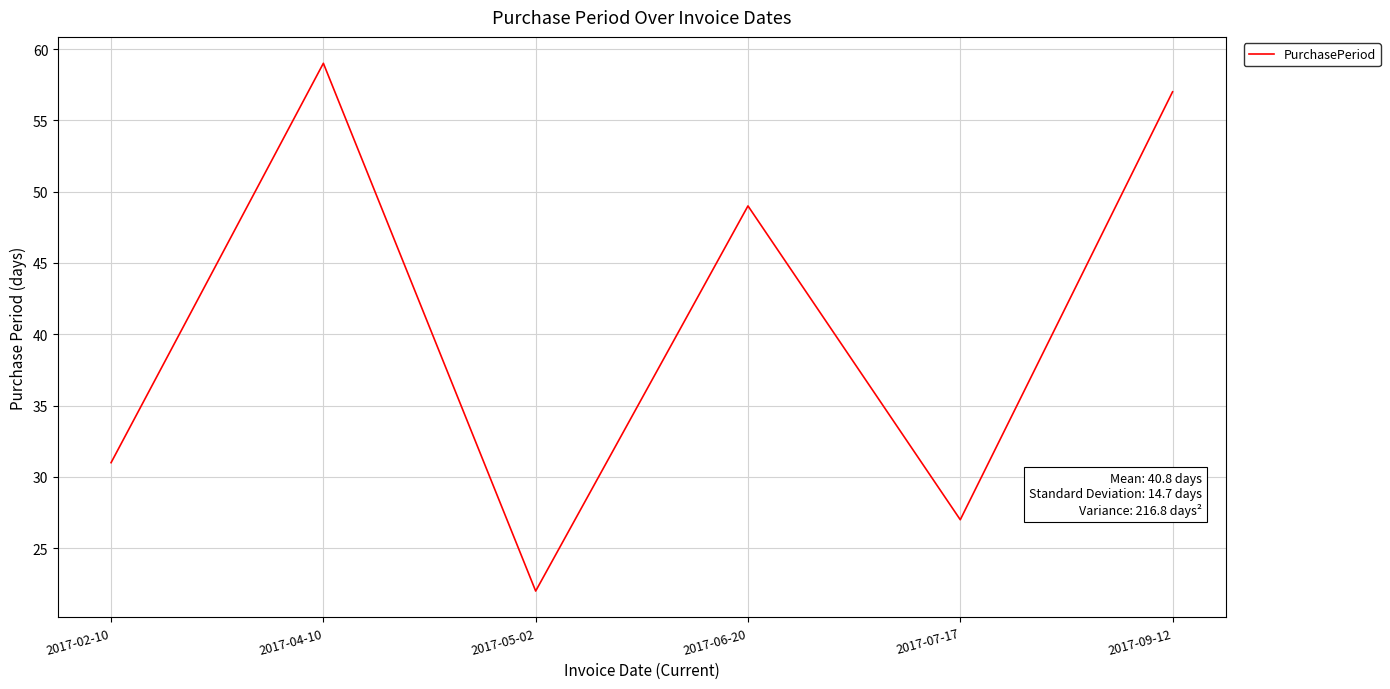

What position from the left is 2017-07-17?

5